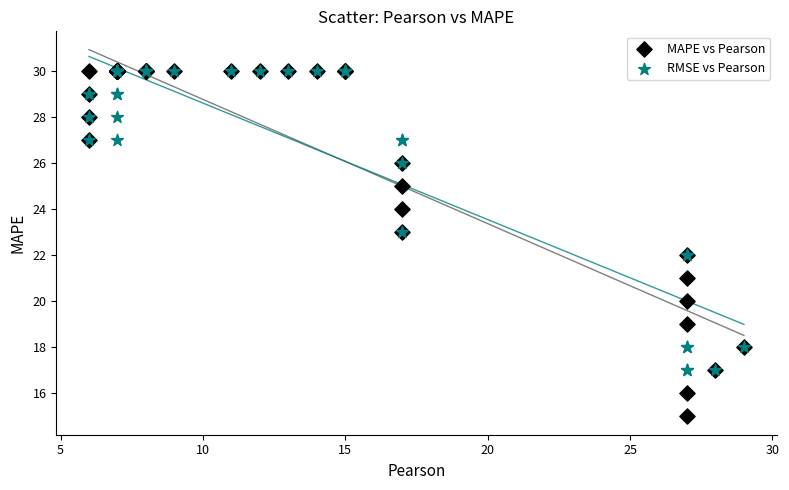

What are all the series names shown in the legend?

MAPE vs Pearson, RMSE vs Pearson